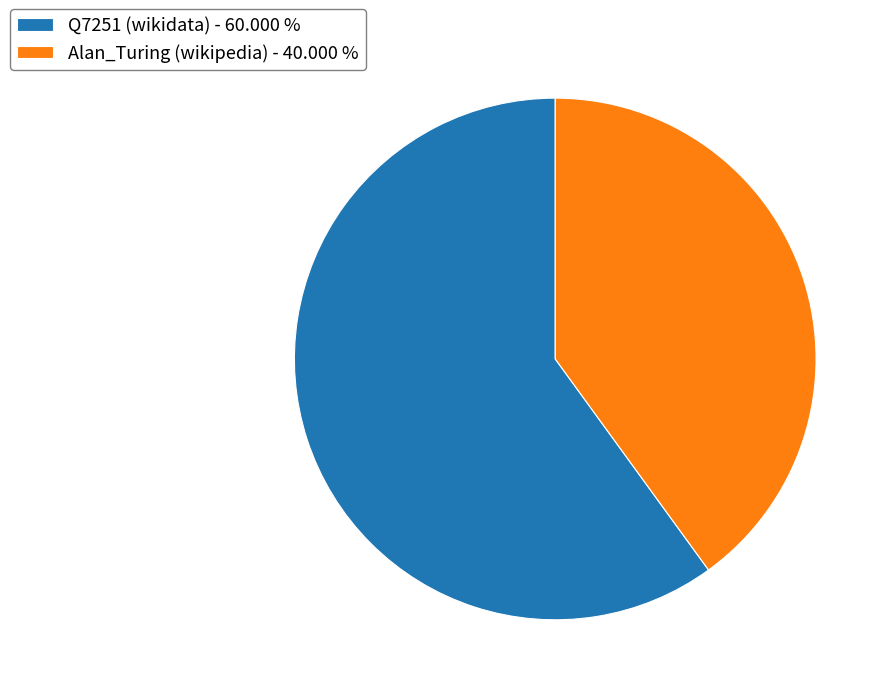

Is the sum of Alan_Turing (wikipedia) - 40.000 % and Q7251 (wikidata) - 60.000 % greater than half?

Yes